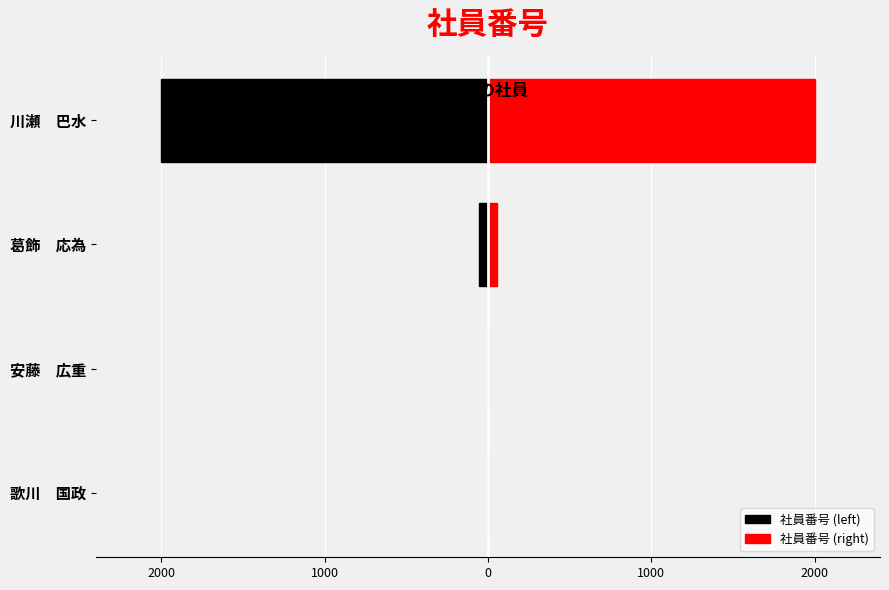

What is the difference between the highest and lowest values at 安藤 広重?

4